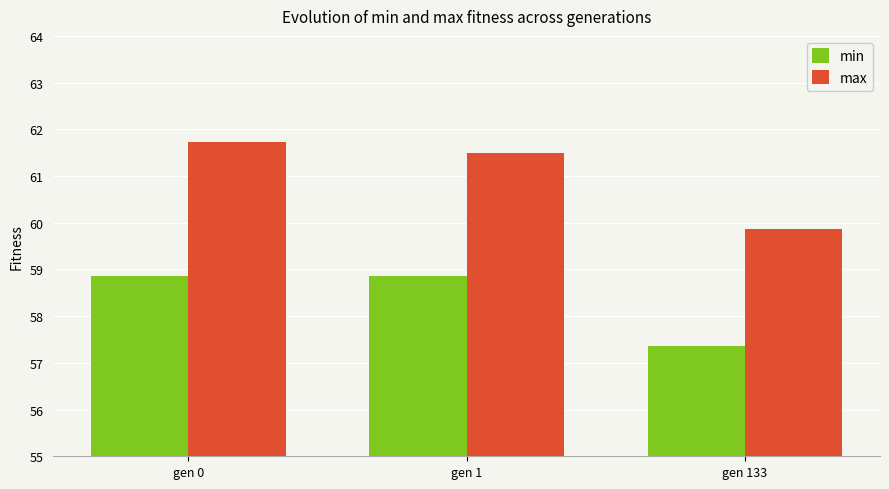

Which series has the widest spread of values?

max